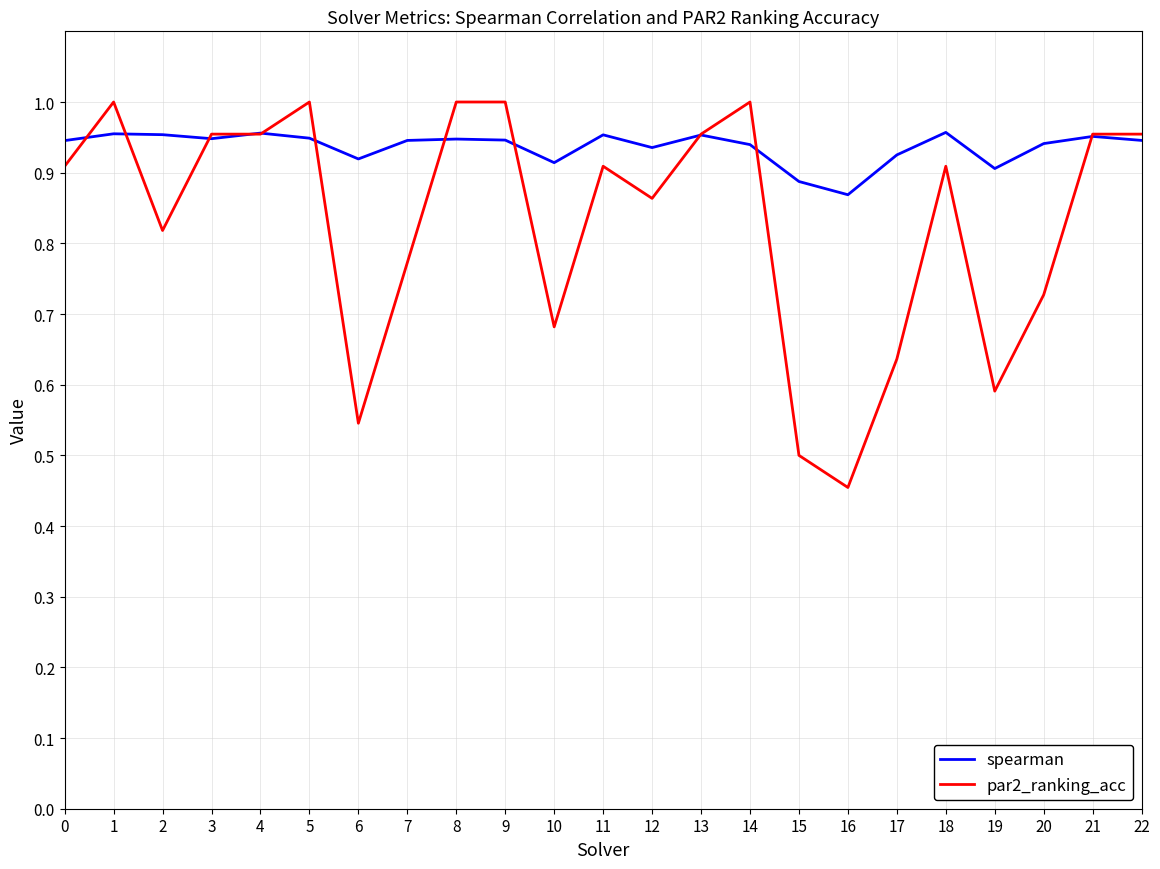

Which series has the widest spread of values?

par2_ranking_acc